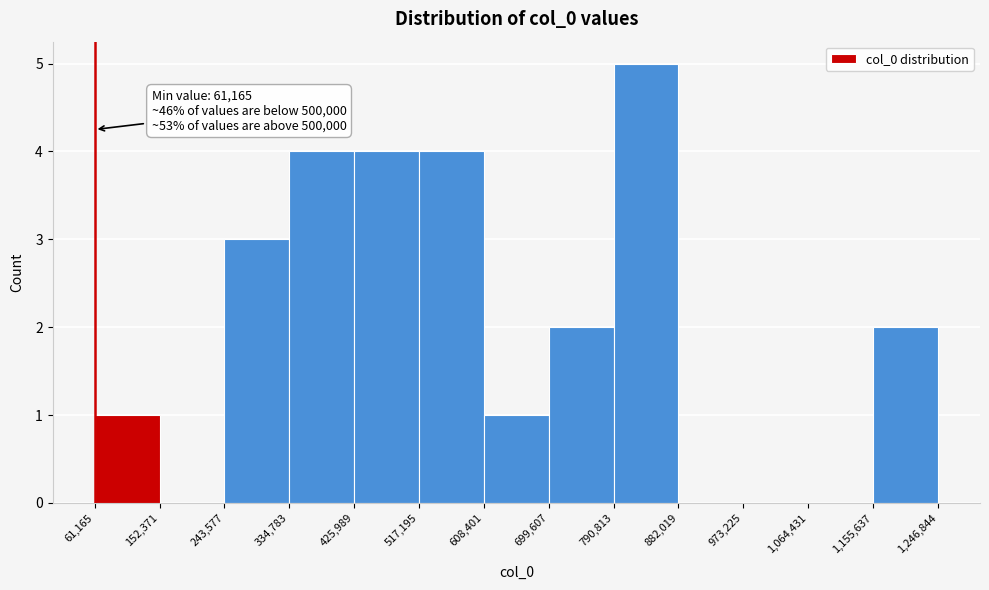

Over which range of the x-axis is the bar tallest?

790,813 to 882,019